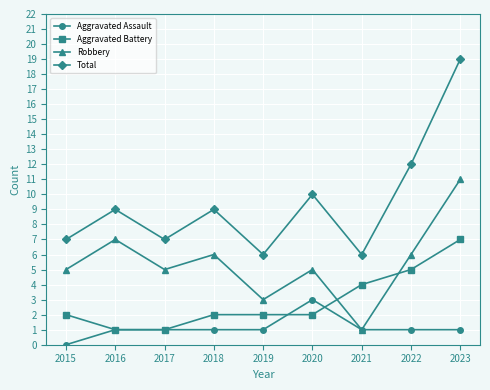

What is the sum of the Aggravated Assault values at 2020 and 2023?

4